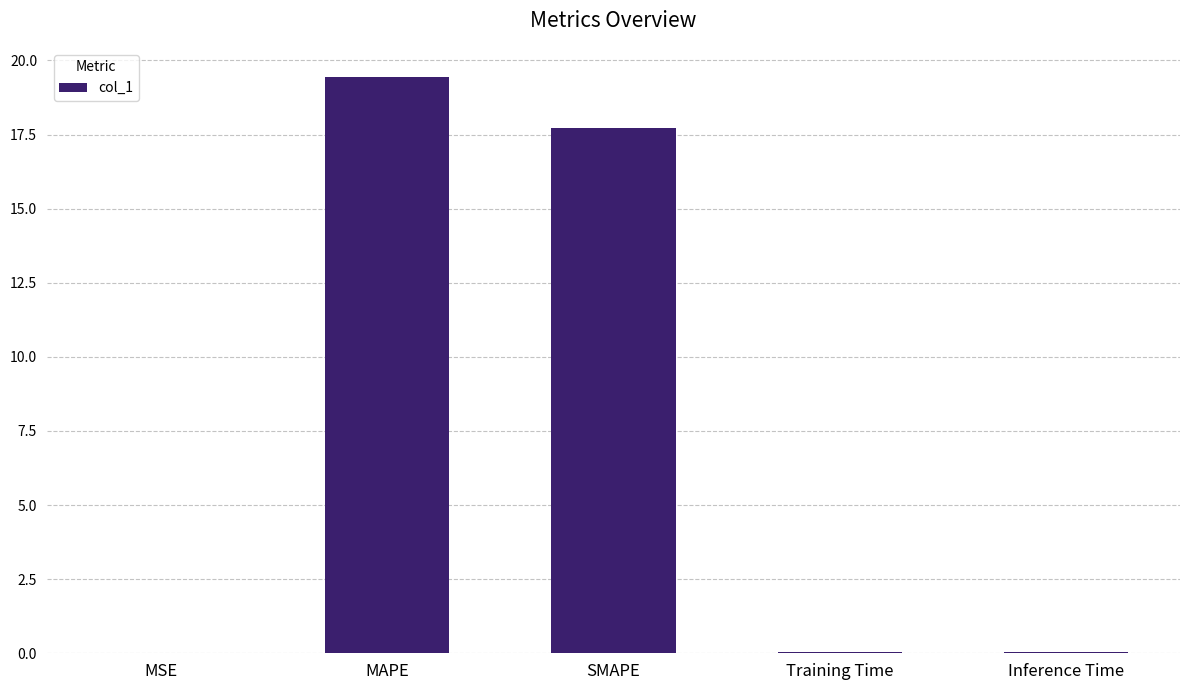

What is the sum of all values?

37.3